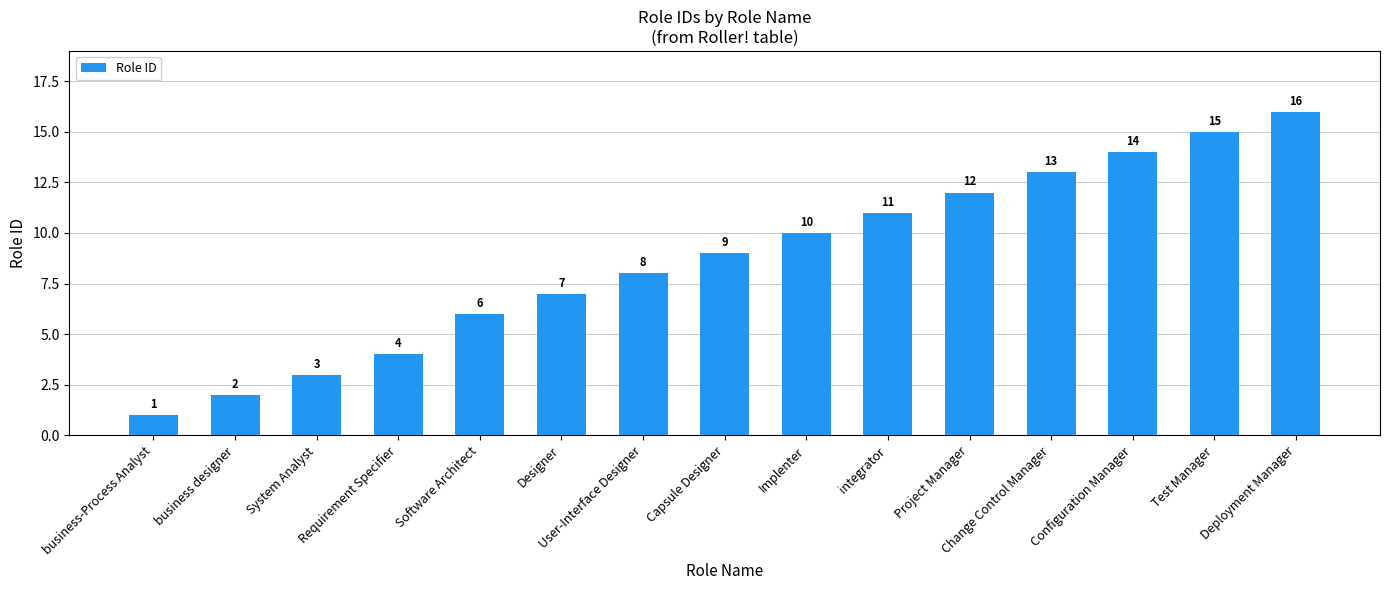

What is the label of the 4th bar from the right?

Change Control Manager